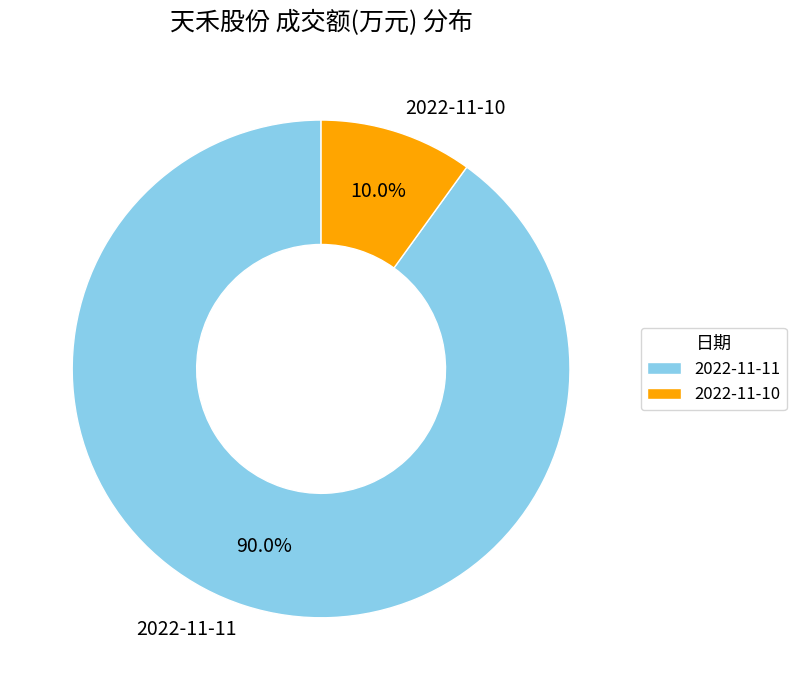

To the nearest percent, what percentage of the pie is 2022-11-10?

10%